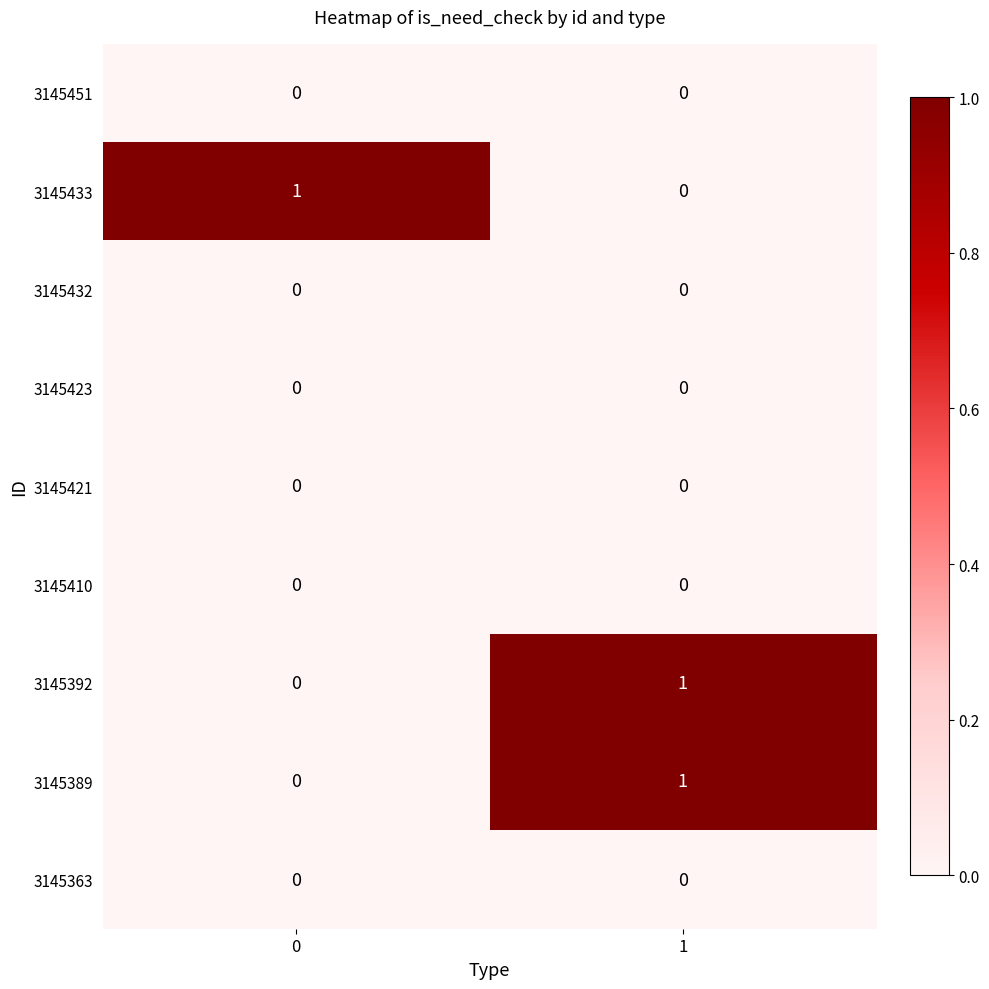

At how many categories does at least one series exceed 0?

2